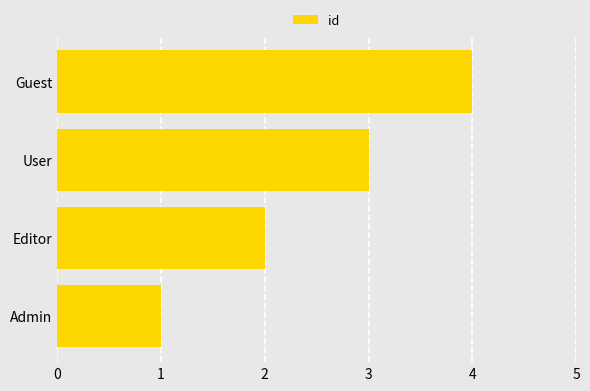

What is the ratio of the value at Guest to the value at Admin?

4.0